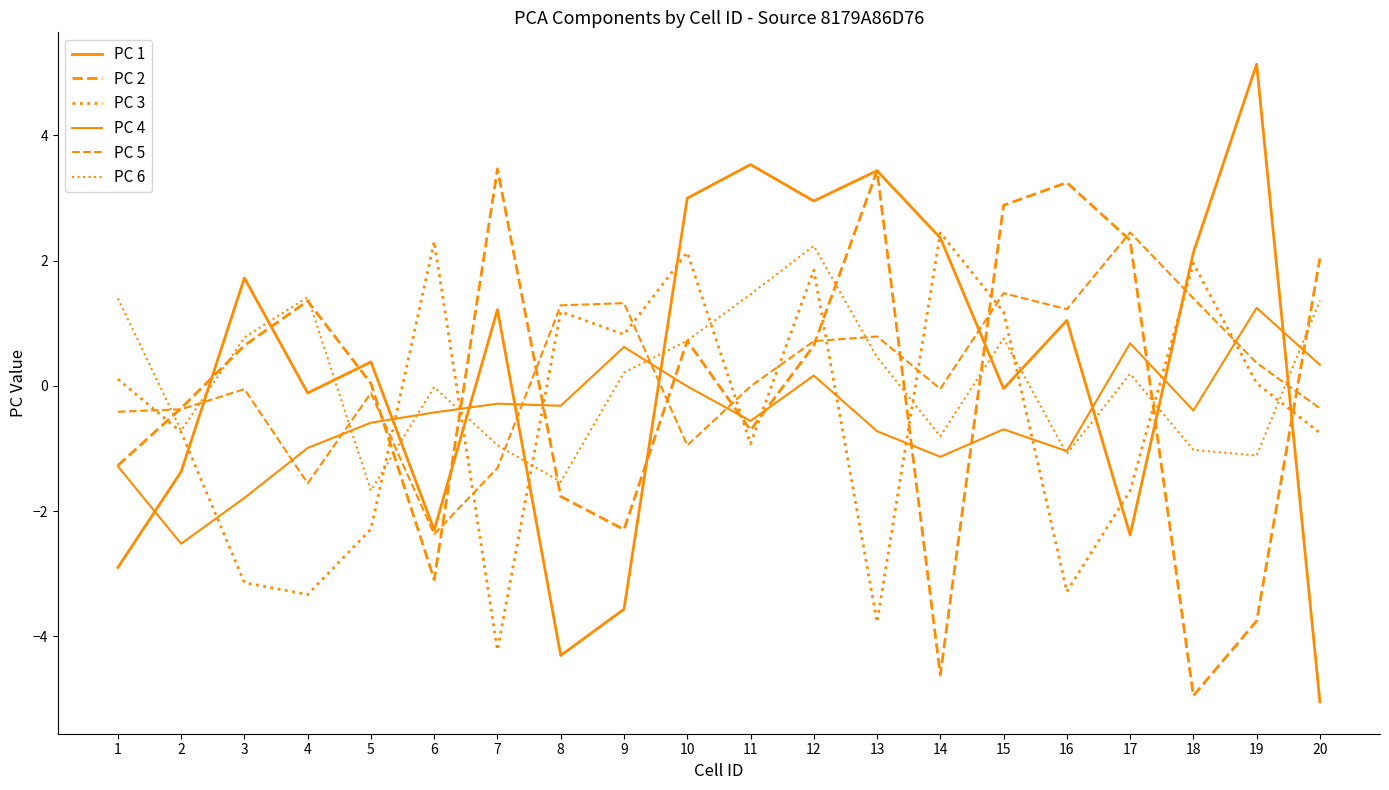

Which label corresponds to the largest value in the chart?

19